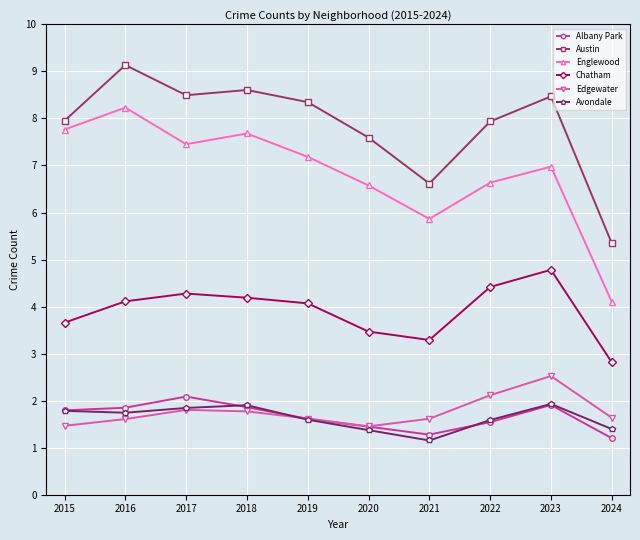

Is it true that Albany Park equals 1.5 at 2022?

True